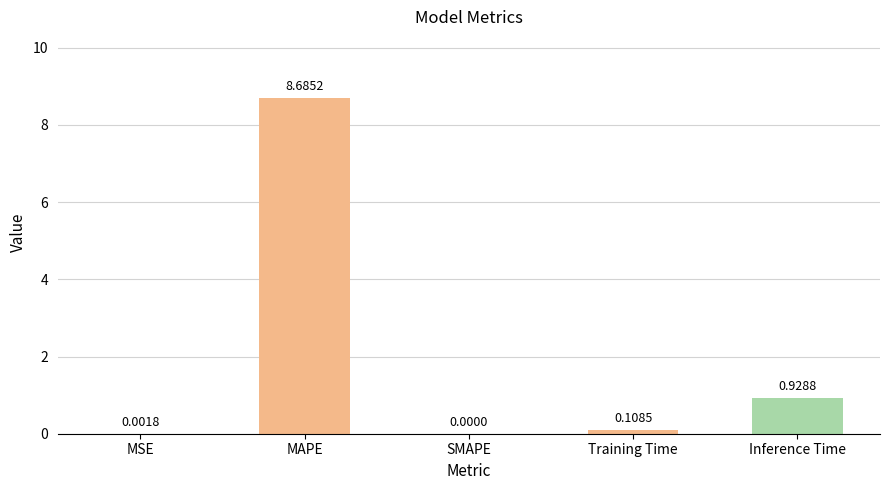

What is the average value?

1.9